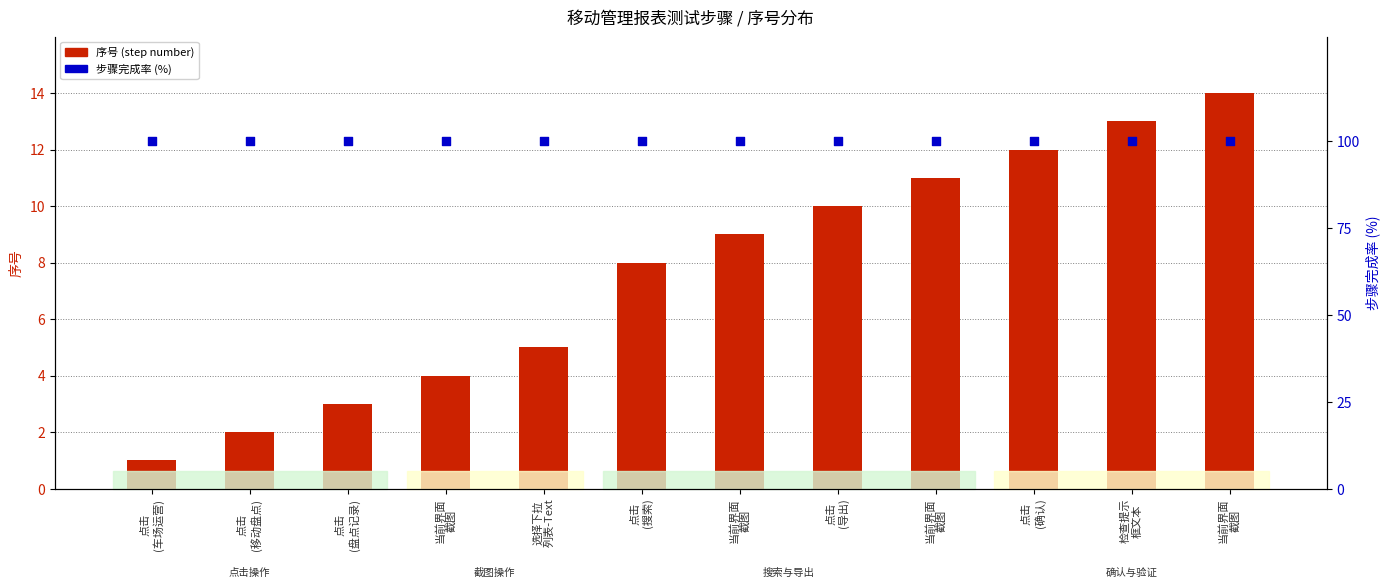

At which category is the sum across all series the highest?

当前界面
截图